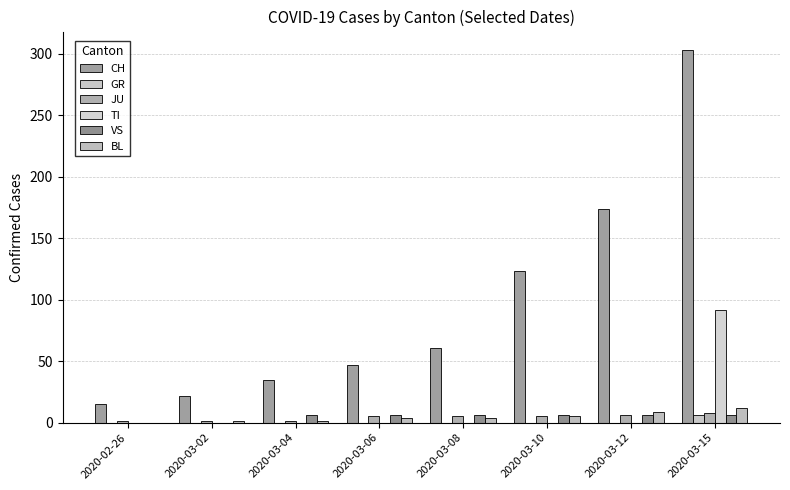

Reading left to right, transcribe all the data shown in this chart.

CH: 2020-02-26=15	2020-03-02=22	2020-03-04=35	2020-03-06=47	2020-03-08=61	2020-03-10=123	2020-03-12=174	2020-03-15=303
GR: 2020-02-26=0	2020-03-02=0	2020-03-04=0	2020-03-06=0	2020-03-08=0	2020-03-10=0	2020-03-12=0	2020-03-15=6
JU: 2020-02-26=1	2020-03-02=1	2020-03-04=1	2020-03-06=5	2020-03-08=5	2020-03-10=5	2020-03-12=6	2020-03-15=8
TI: 2020-02-26=0	2020-03-02=0	2020-03-04=0	2020-03-06=0	2020-03-08=0	2020-03-10=0	2020-03-12=0	2020-03-15=92
VS: 2020-02-26=0	2020-03-02=0	2020-03-04=6	2020-03-06=6	2020-03-08=6	2020-03-10=6	2020-03-12=6	2020-03-15=6
BL: 2020-02-26=0	2020-03-02=1	2020-03-04=1	2020-03-06=4	2020-03-08=4	2020-03-10=5	2020-03-12=9	2020-03-15=12